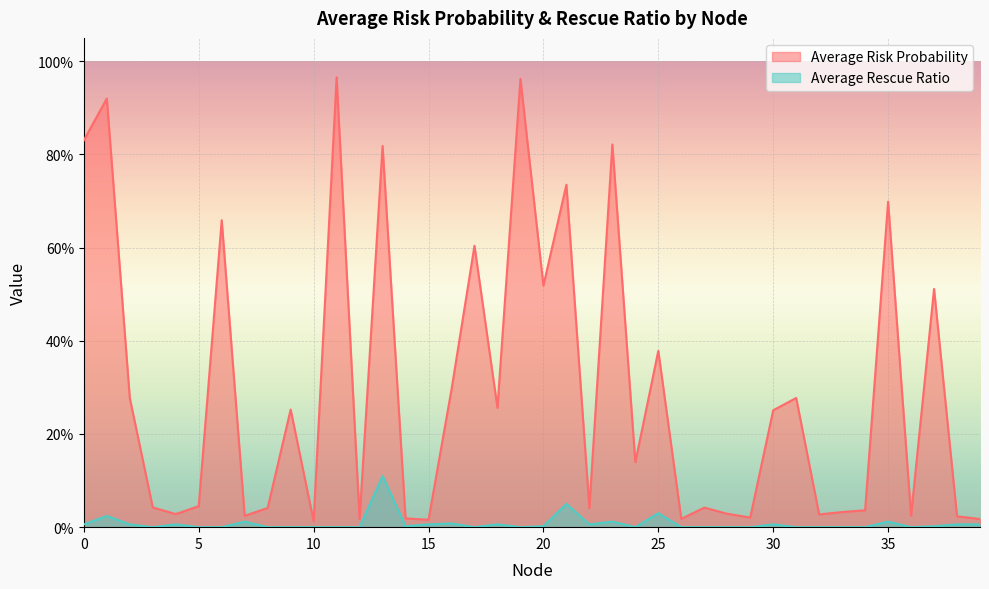

At which category does Average Rescue Ratio reach its first local valley?

3